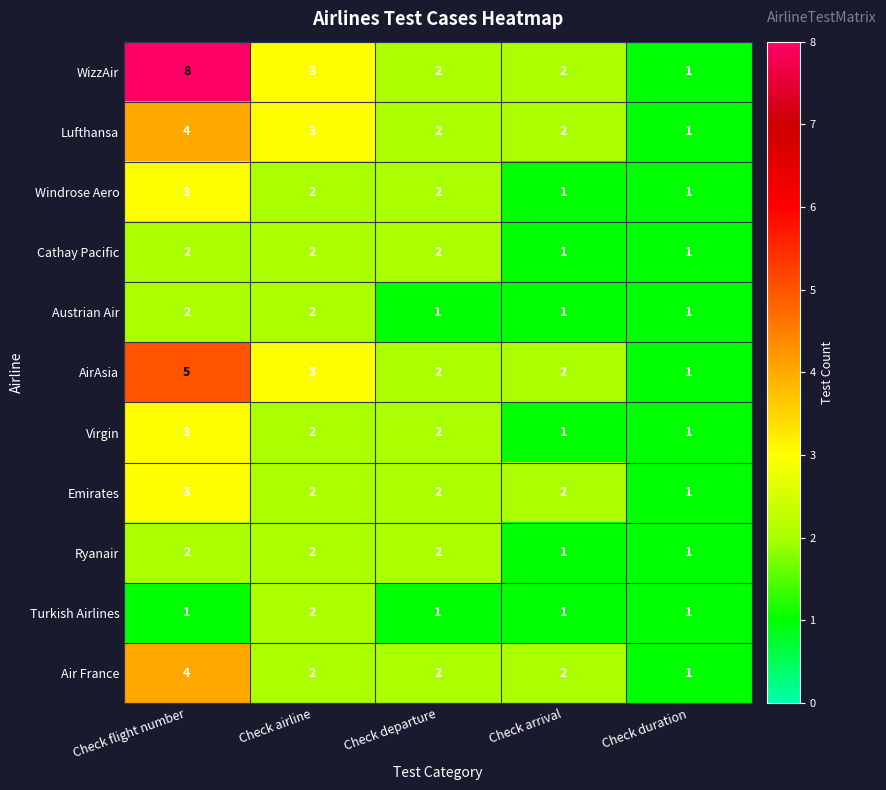

Where does the Virgin series first go above 2?

Check flight number